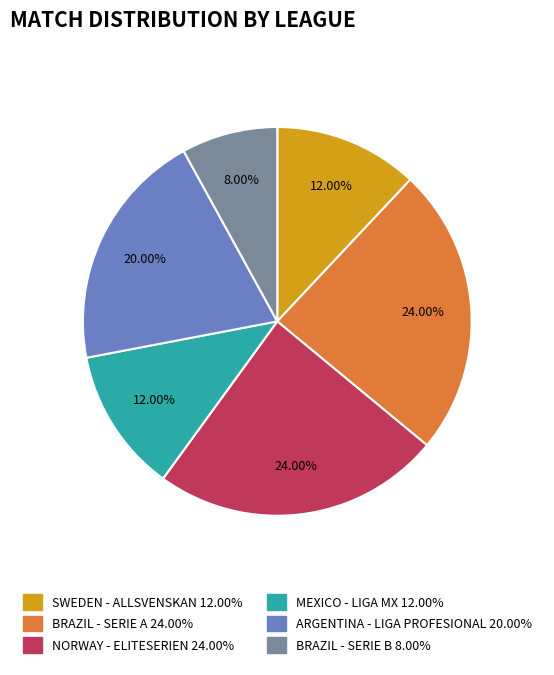

To the nearest percent, what percentage of the pie is SWEDEN - ALLSVENSKAN?

12%